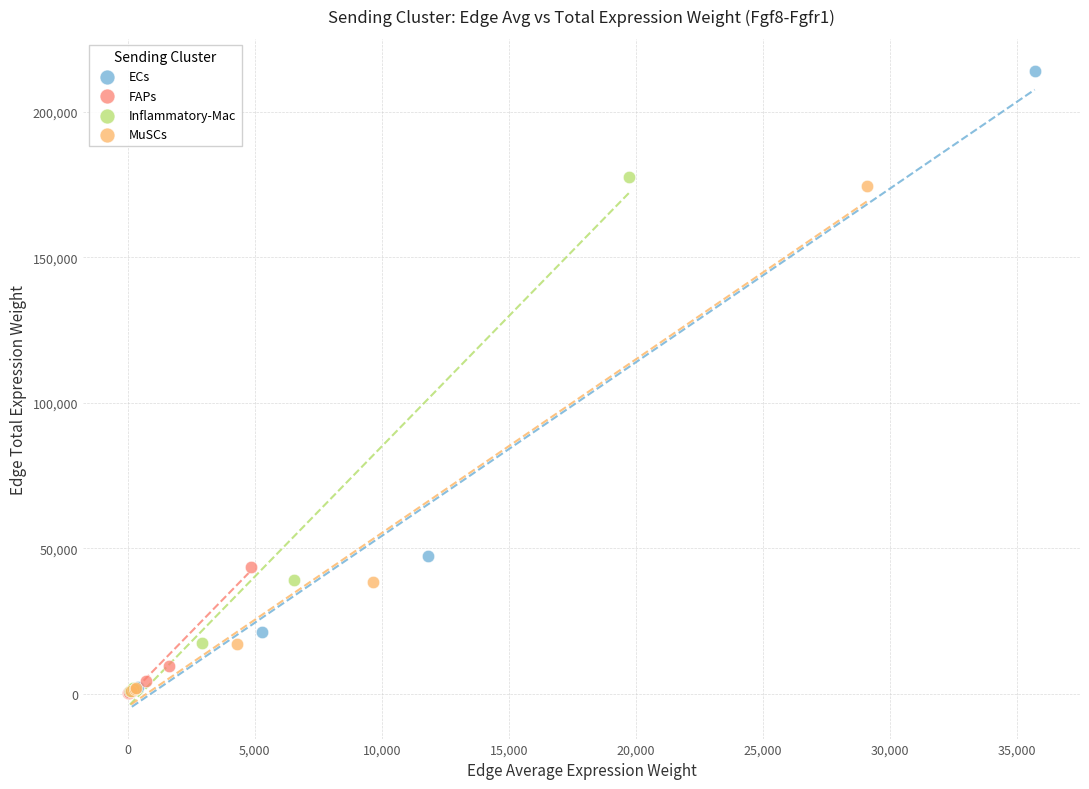

Which series has the widest spread of Y values?

ECs